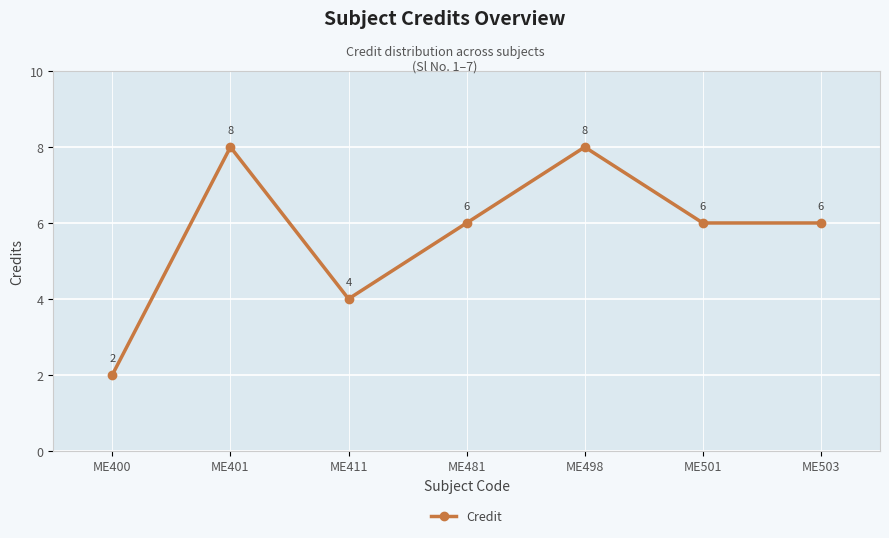

What is the difference between the second highest and minimum values?

6